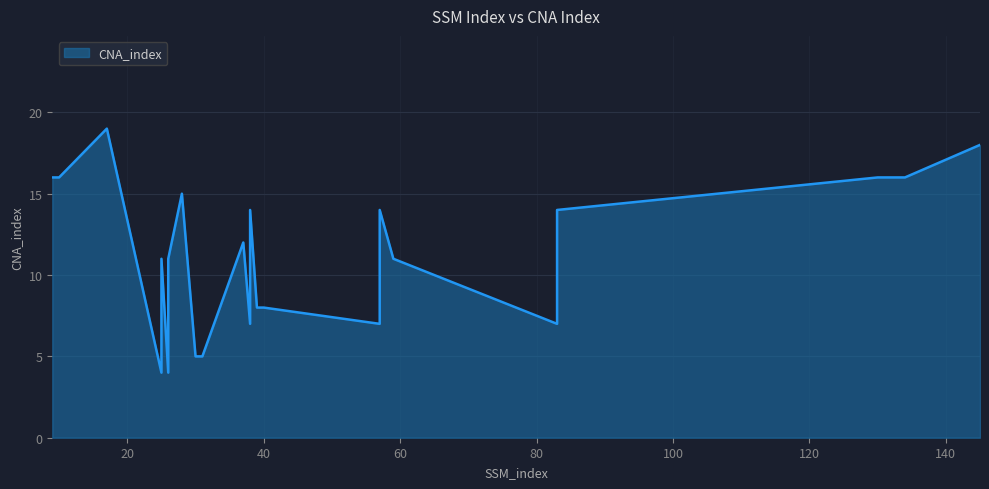

At which label is the value closest to 11?

25